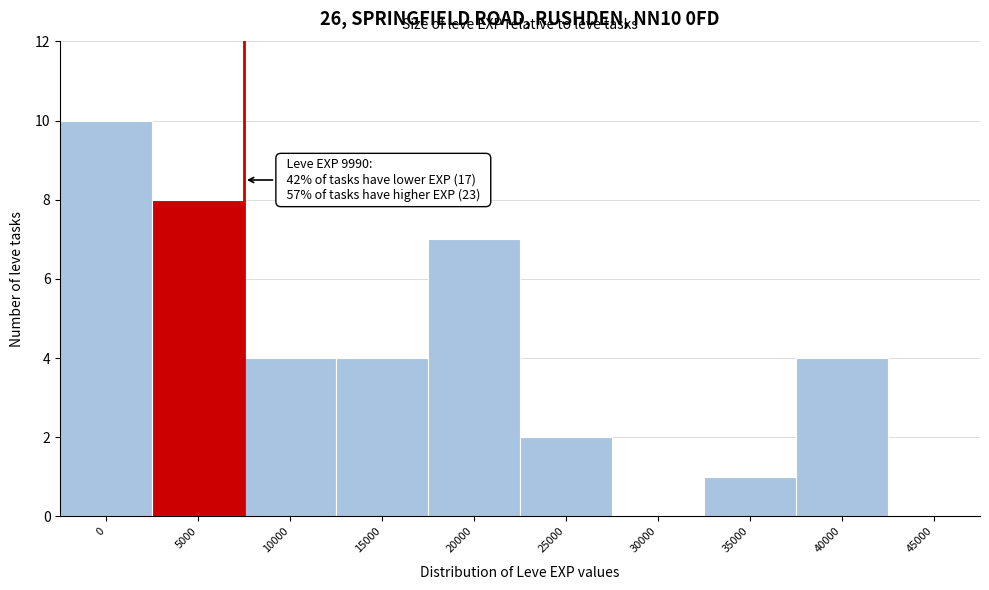

Reading left to right, list all the values displayed in this chart.

0=10	5000=8	10000=4	15000=4	20000=7	25000=2	30000=0	35000=1	40000=4	45000=0